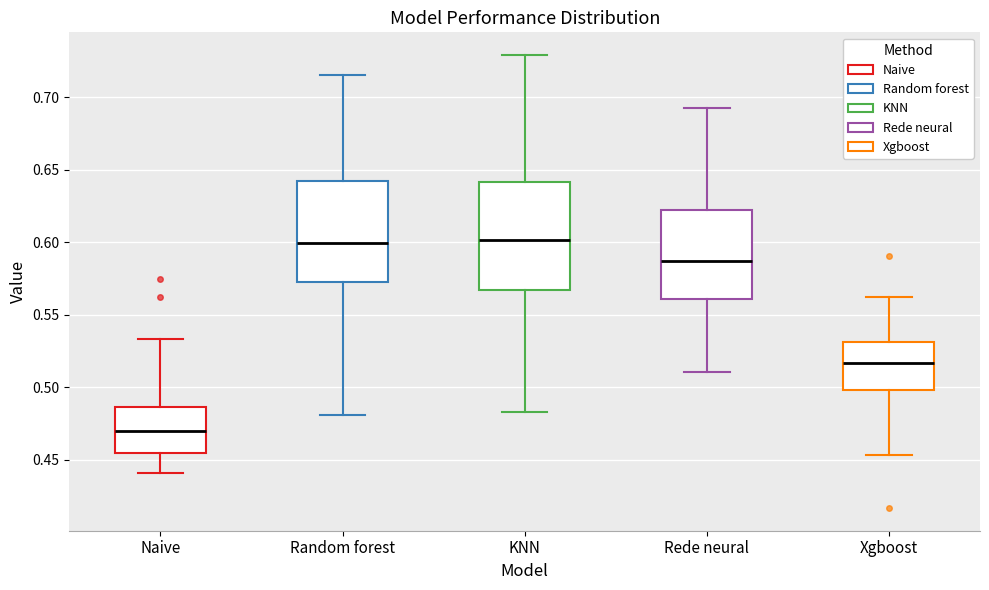

Which box is the tallest, from its lower edge to its upper edge?

KNN